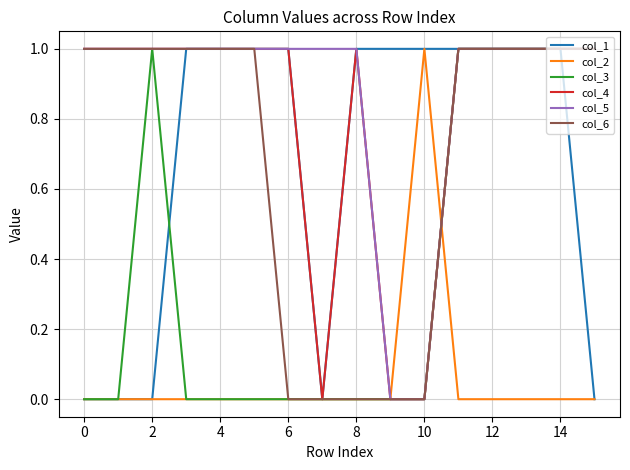

Which series has the largest total across all categories?

col_5